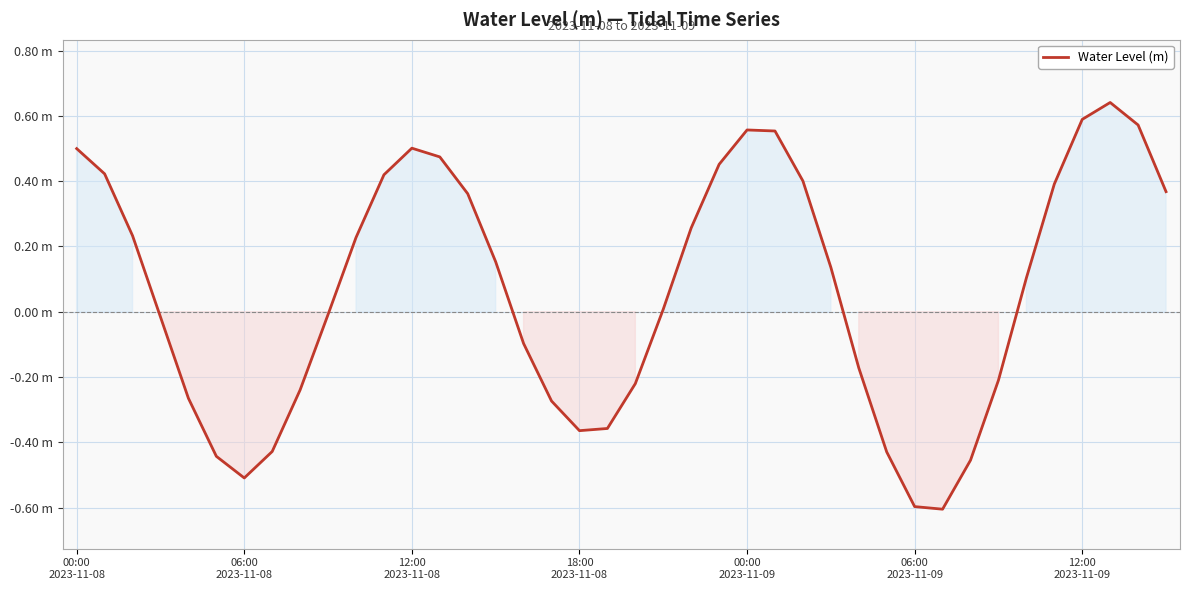

Does the chart have visible grid lines?

Yes